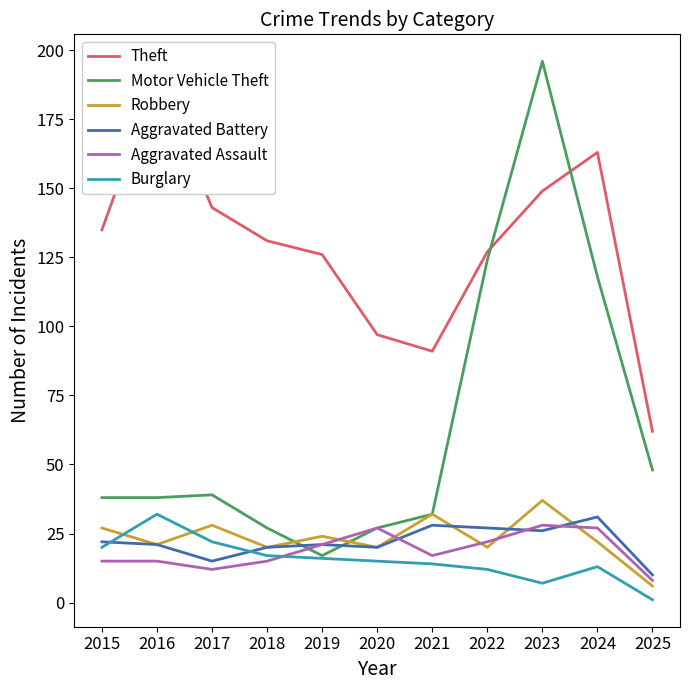

Which has a higher value, 2020 or 2019?

2019